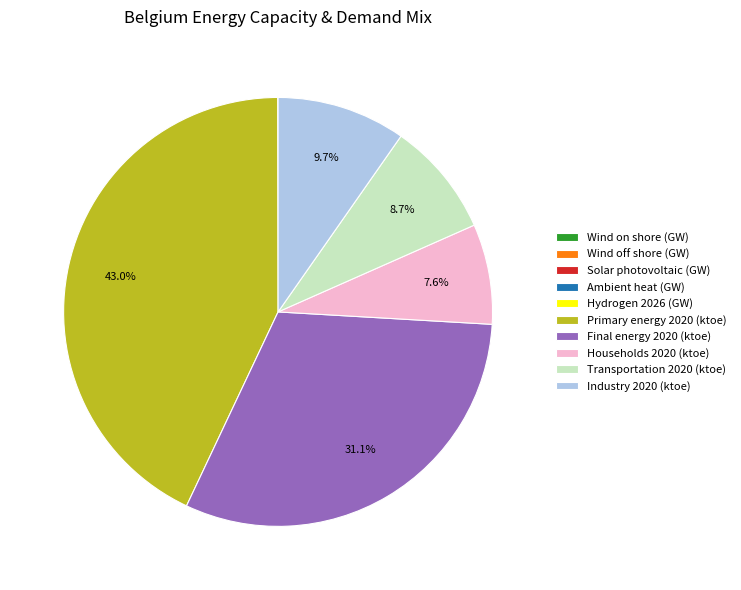

Which category has the biggest portion of the pie?

Primary energy 2020 (ktoe)